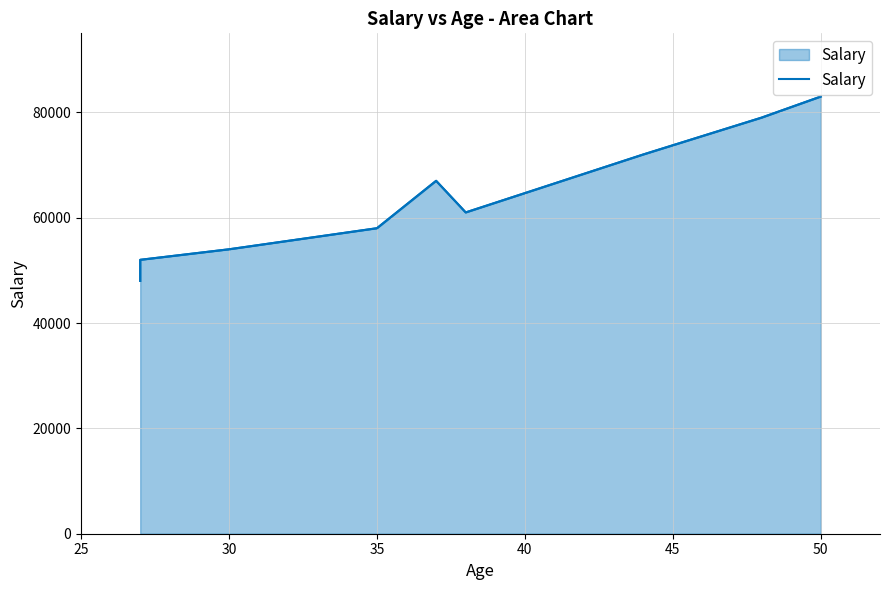

The value at 50 is 79479. True or false?

False